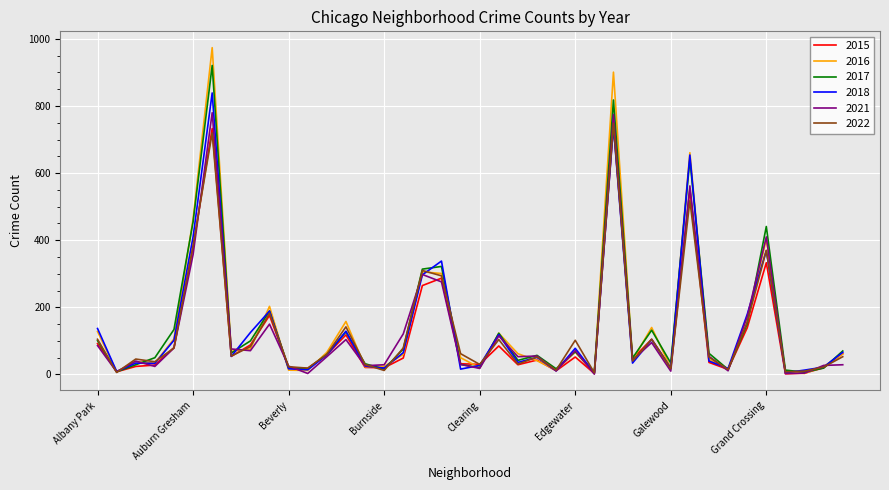

What is the highest value of the 2018 series?

839